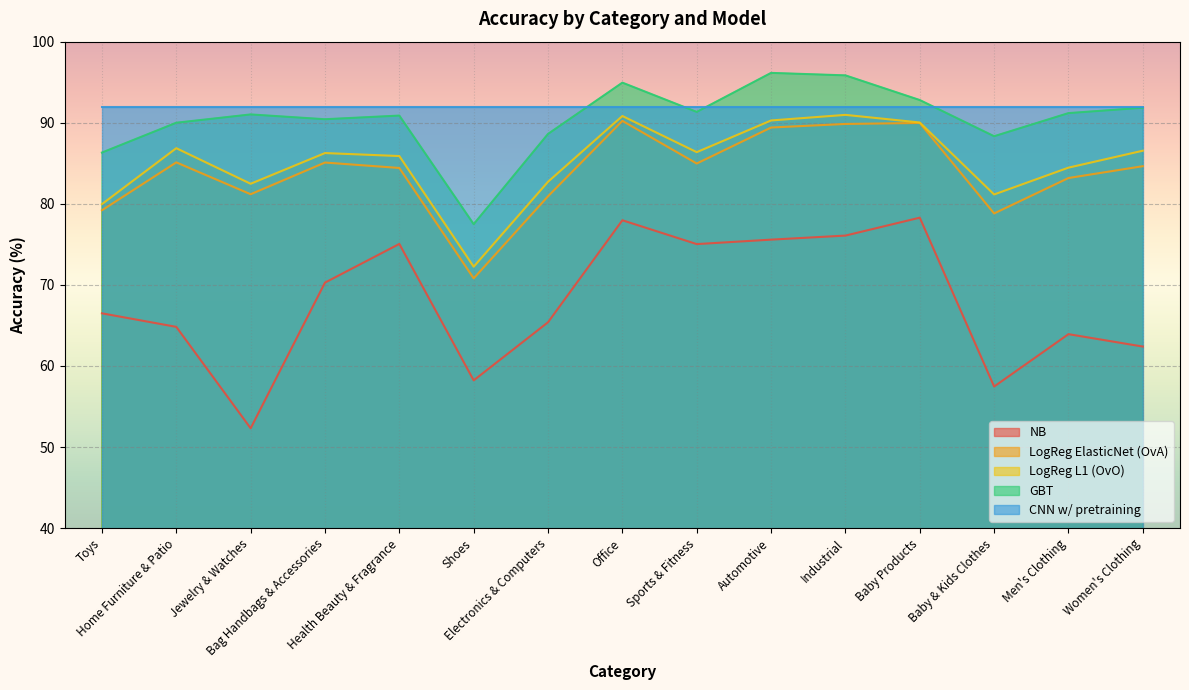

How many values in the GBT series exceed 91?

8